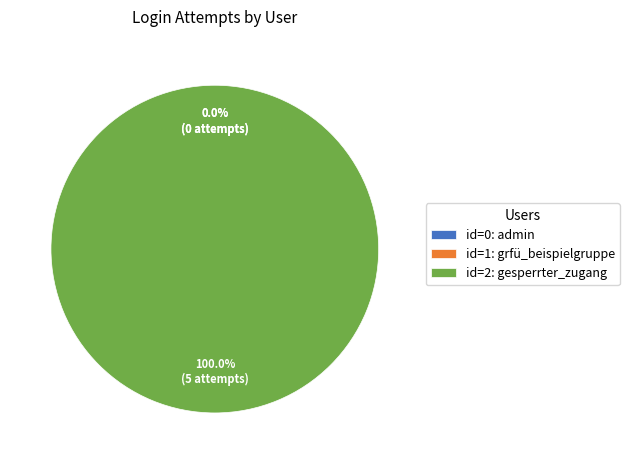

True or false: gesperrter_zugang (id=2) accounts for 92% of the total.

False